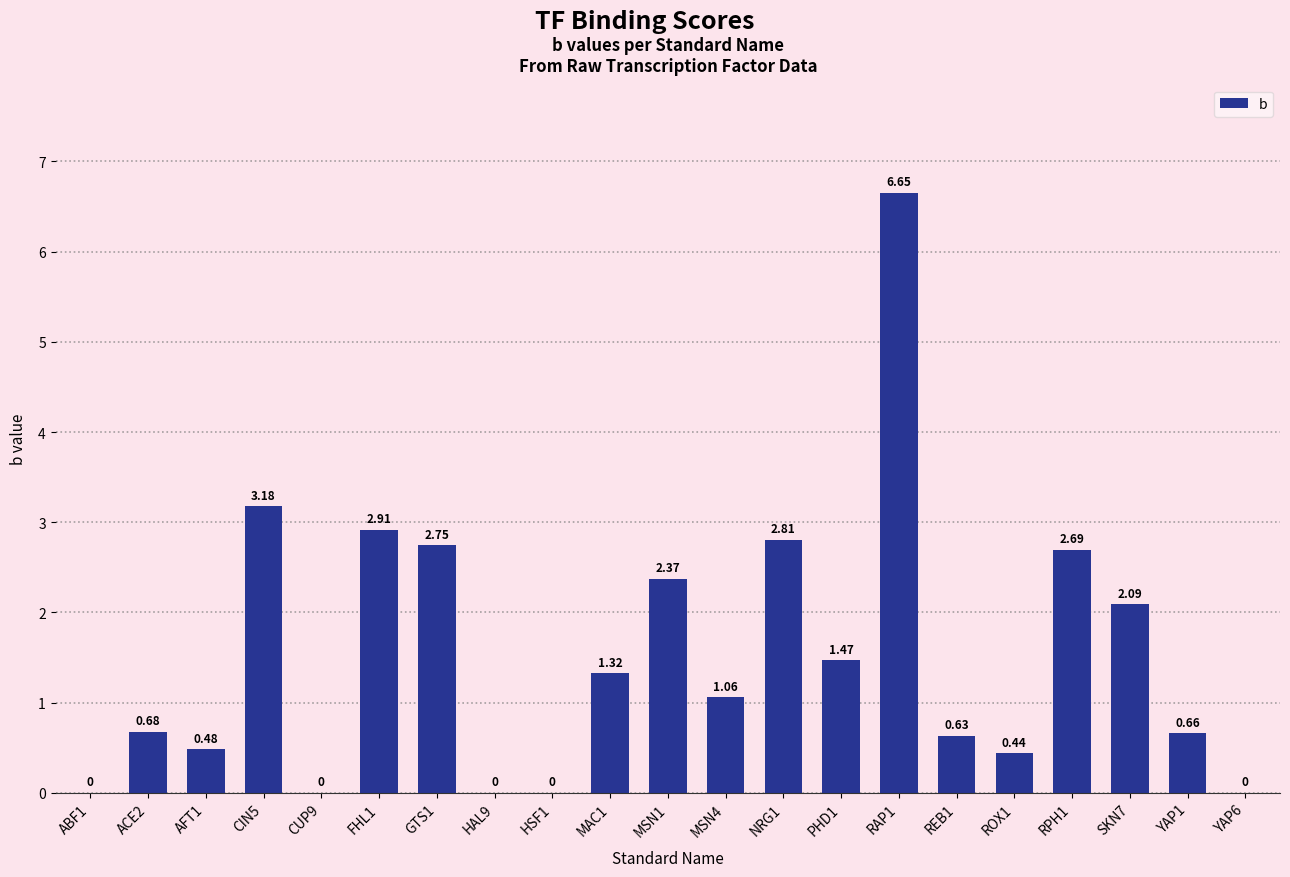

Where does the data first go above 1?

CIN5